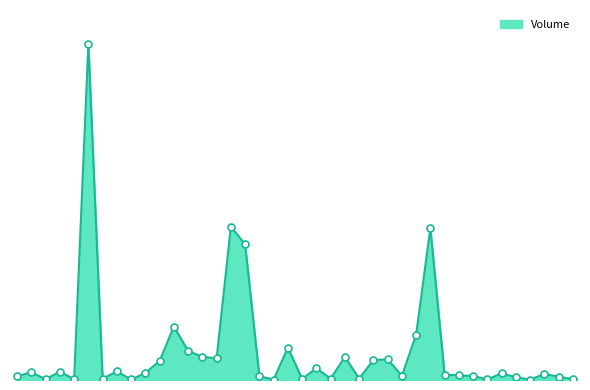

Does the chart have visible grid lines?

No